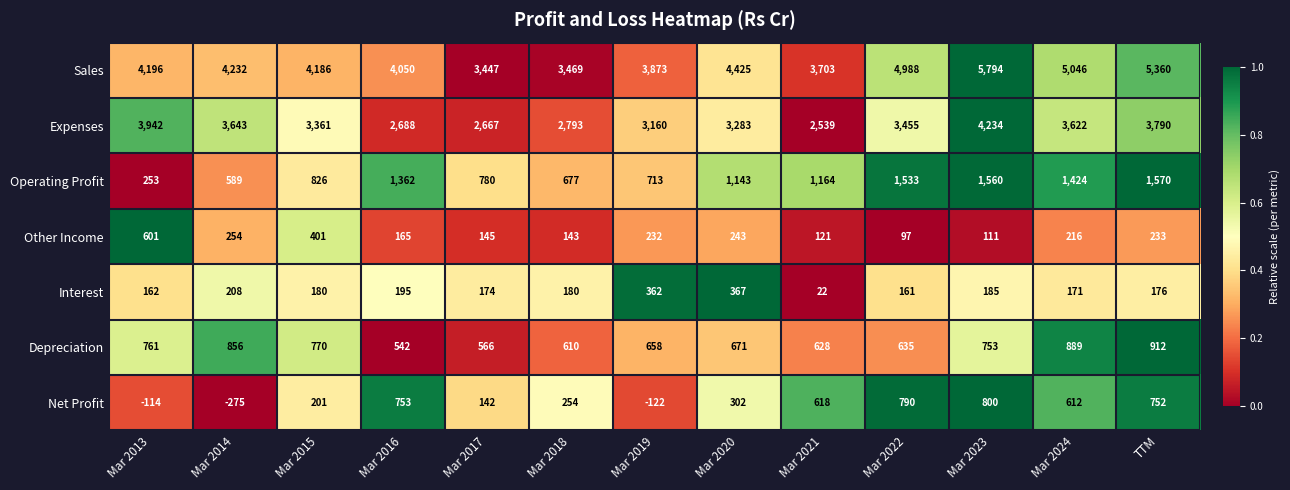

Where is Sales nearest to the value 4620?

Mar 2020